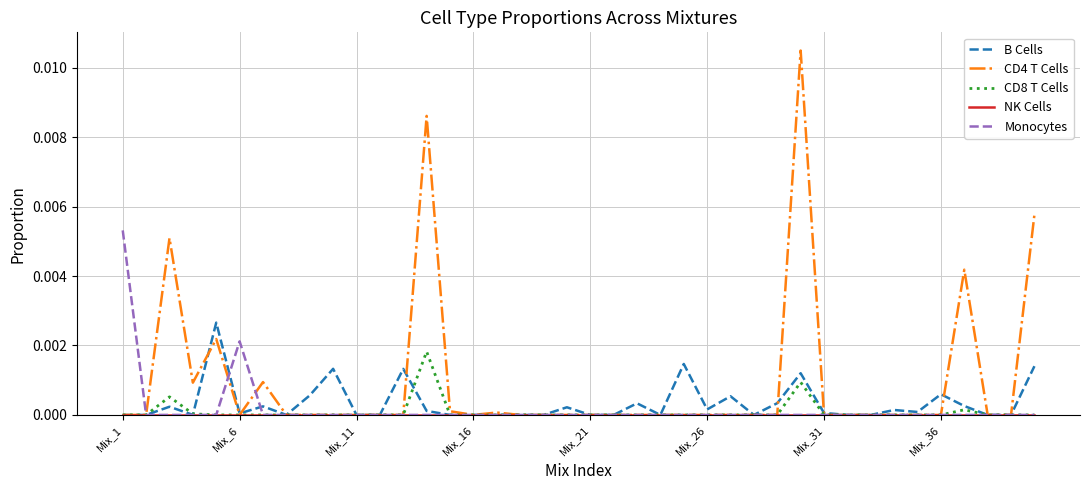

Which series has the largest total across all categories?

CD4 T Cells